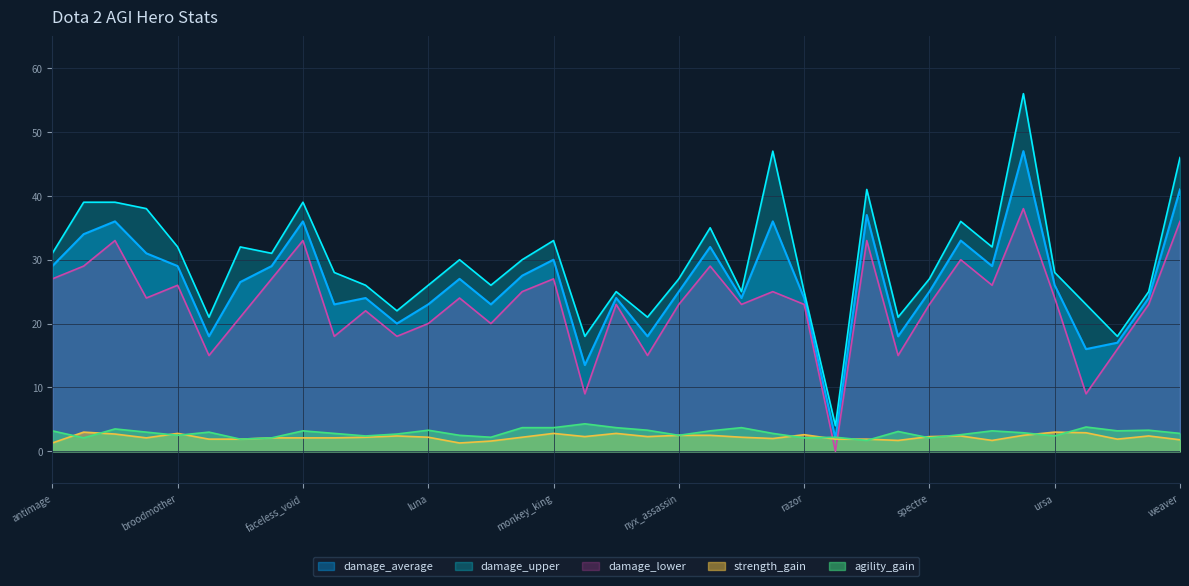

Between luna and faceless_void, which is larger?

faceless_void